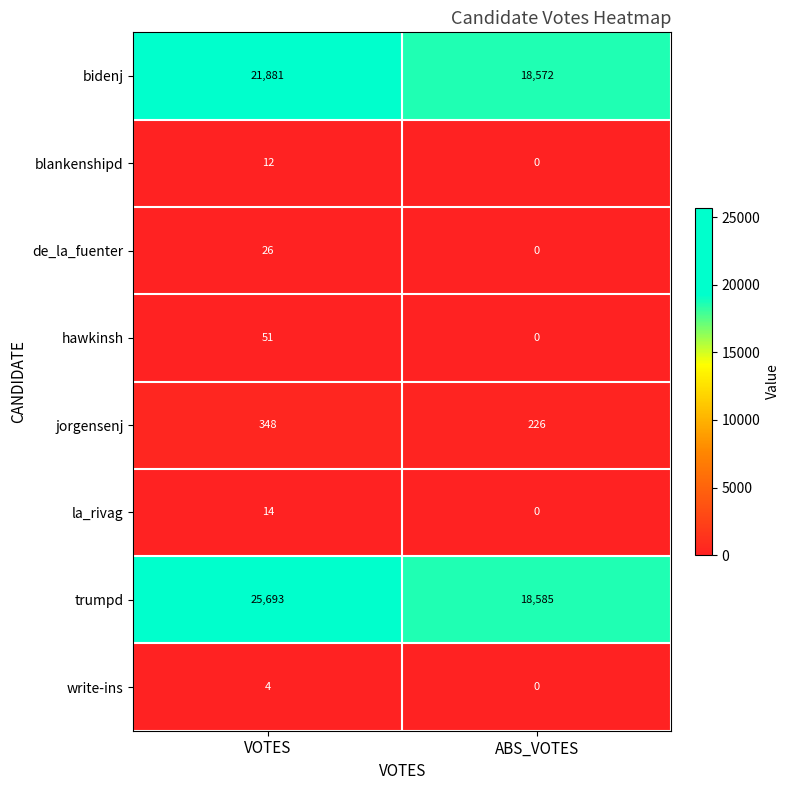

Reading left to right, list all the values displayed in this chart.

bidenj: VOTES=21881	ABS_VOTES=18572
blankenshipd: VOTES=12	ABS_VOTES=0
de_la_fuenter: VOTES=26	ABS_VOTES=0
hawkinsh: VOTES=51	ABS_VOTES=0
jorgensenj: VOTES=348	ABS_VOTES=226
la_rivag: VOTES=14	ABS_VOTES=0
trumpd: VOTES=25693	ABS_VOTES=18585
write-ins: VOTES=4	ABS_VOTES=0